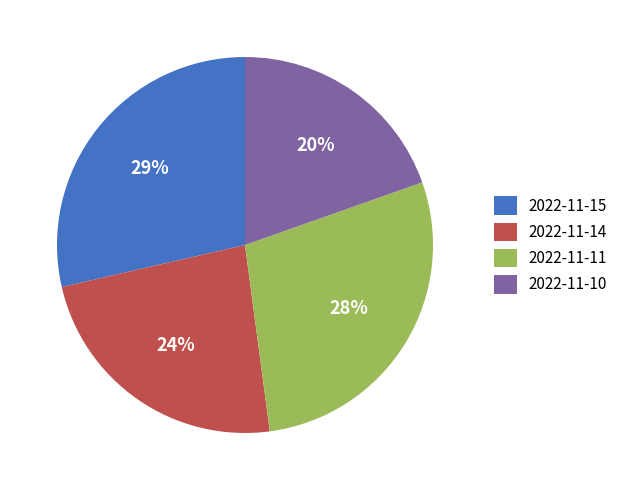

Combined, do 2022-11-15 and 2022-11-10 account for over 50%?

No